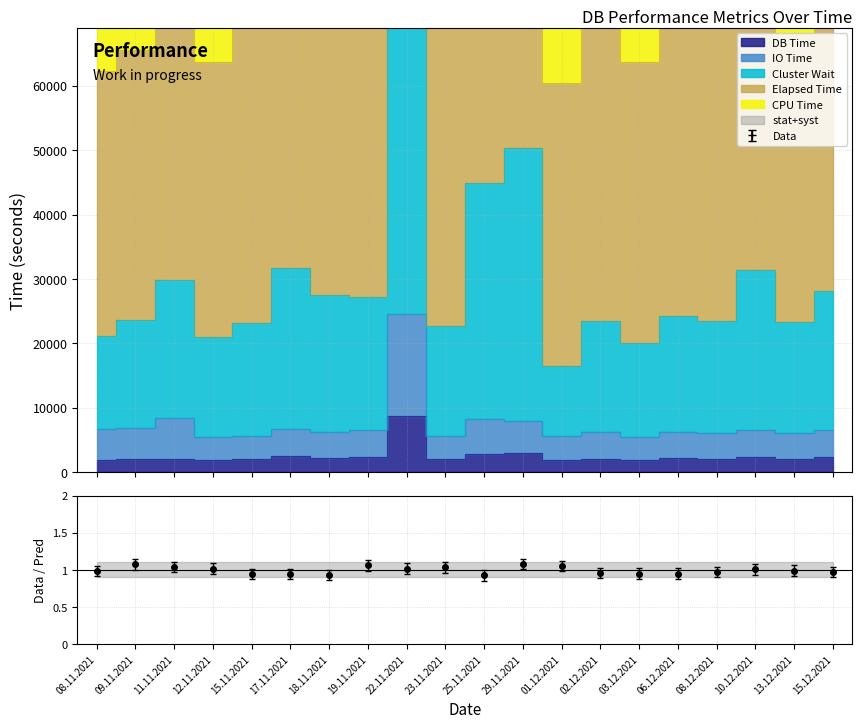

What is the minimum value shown in the chart?

1800.0